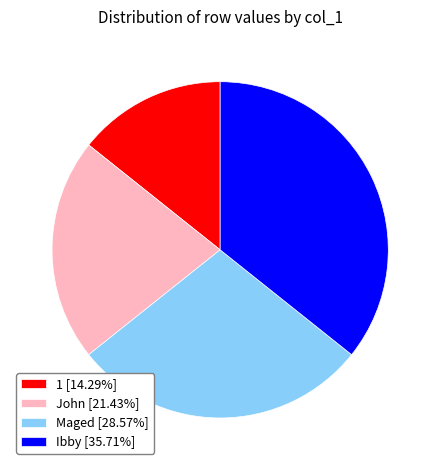

Do Ibby [35.71%] and John [21.43%] together represent more than half of the pie?

Yes